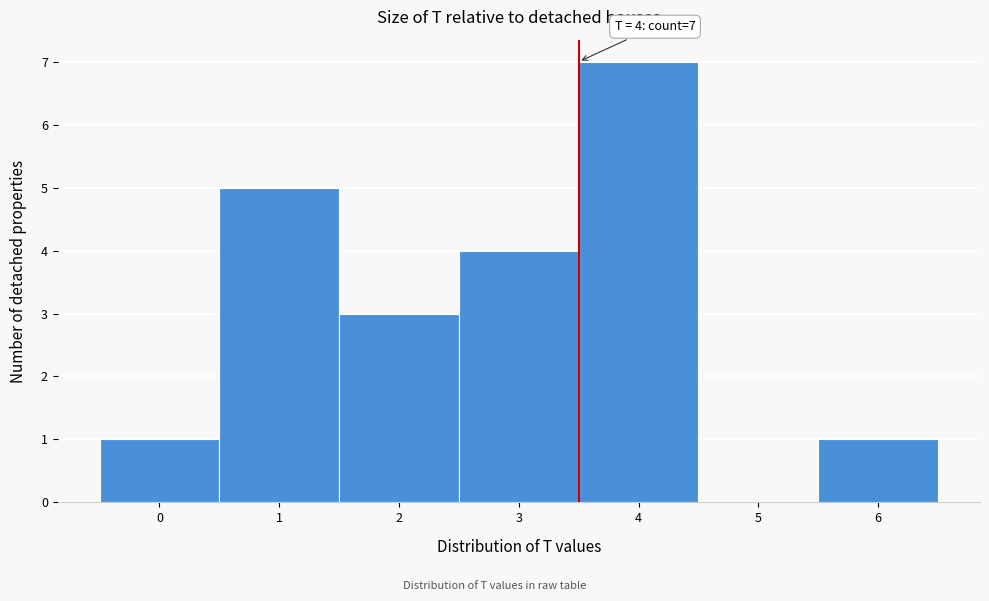

Reading left to right, what are all the values shown in this chart?

0=1	1=5	2=3	3=4	4=7	5=0	6=1